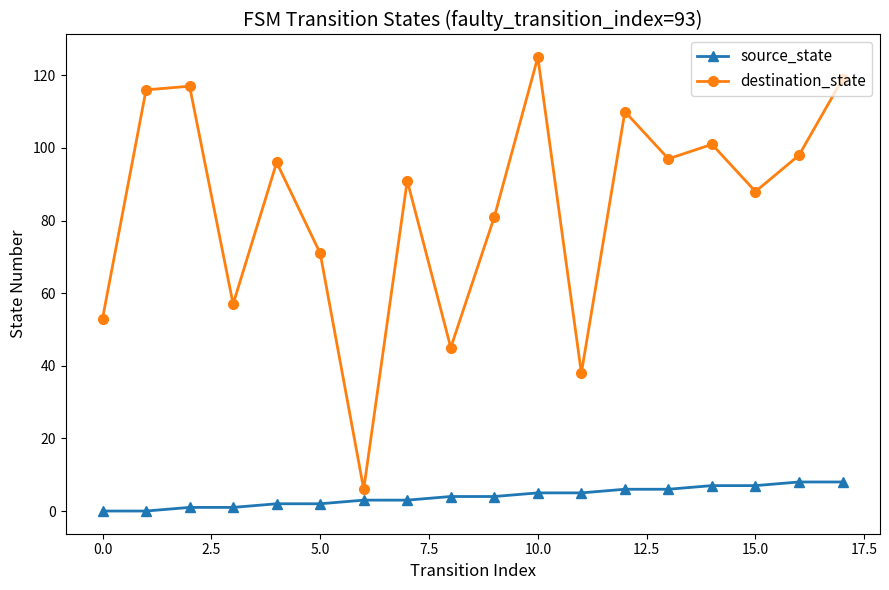

What is the value of the destination_state point at the 14th from the left?

97